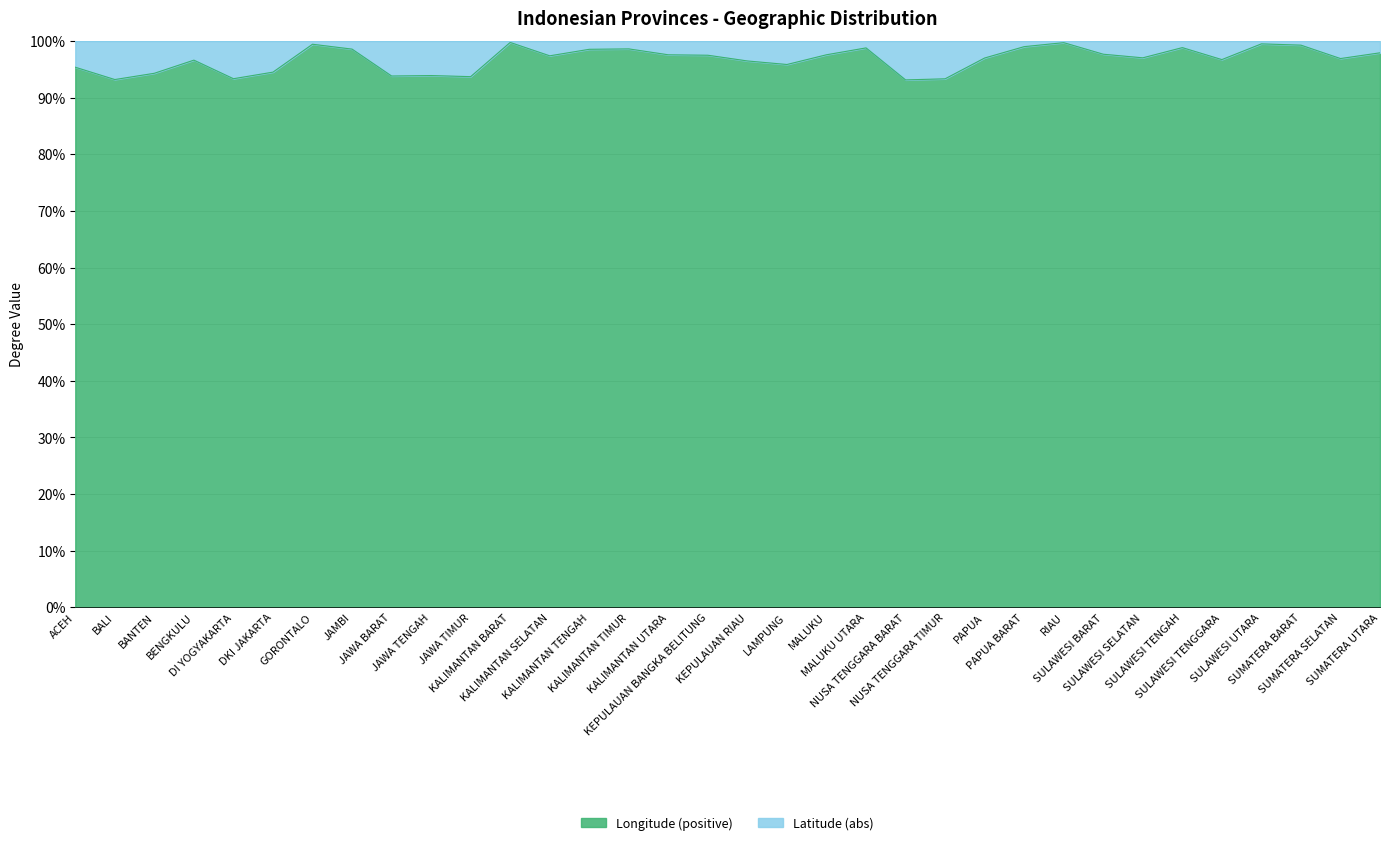

At which label does the data first exceed 97?

GORONTALO